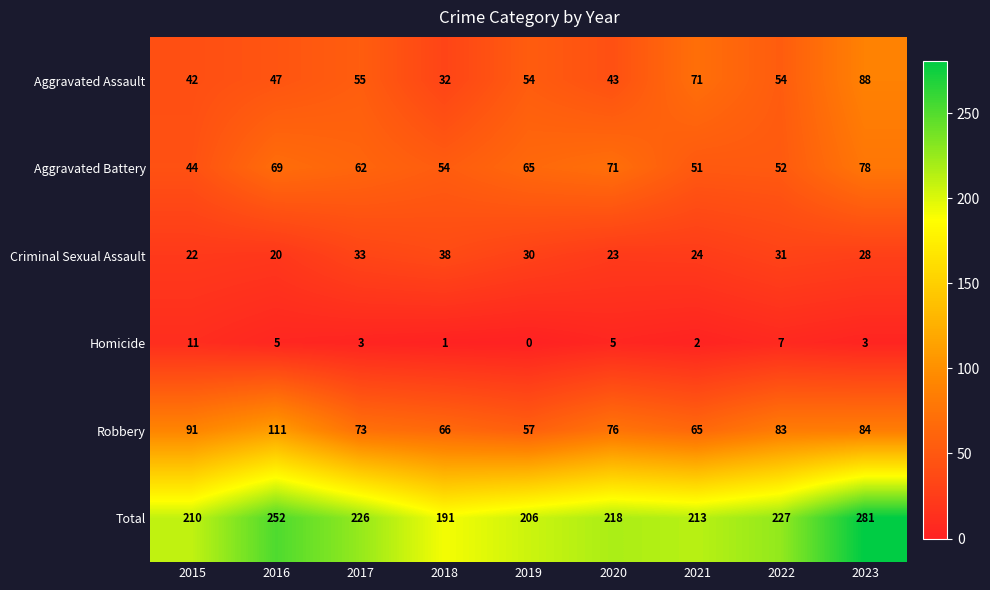

What is the difference between the maximum and minimum values in the Homicide series?

11